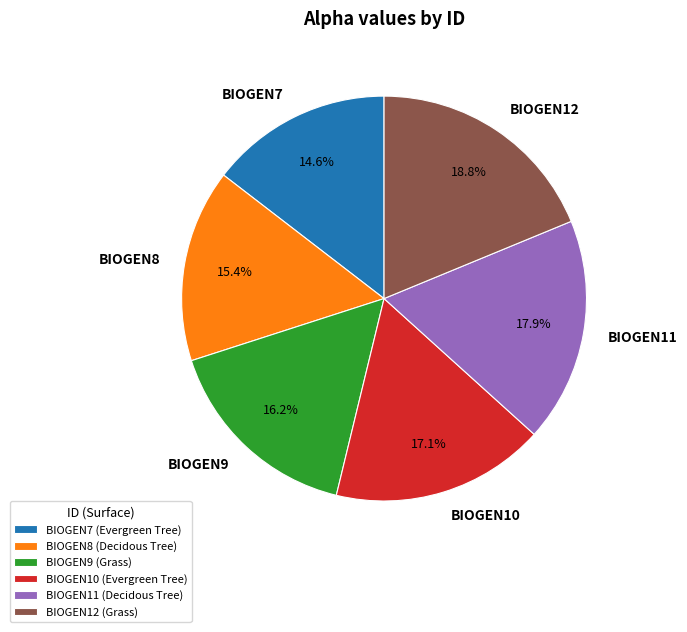

Which slice is the smallest?

BIOGEN7